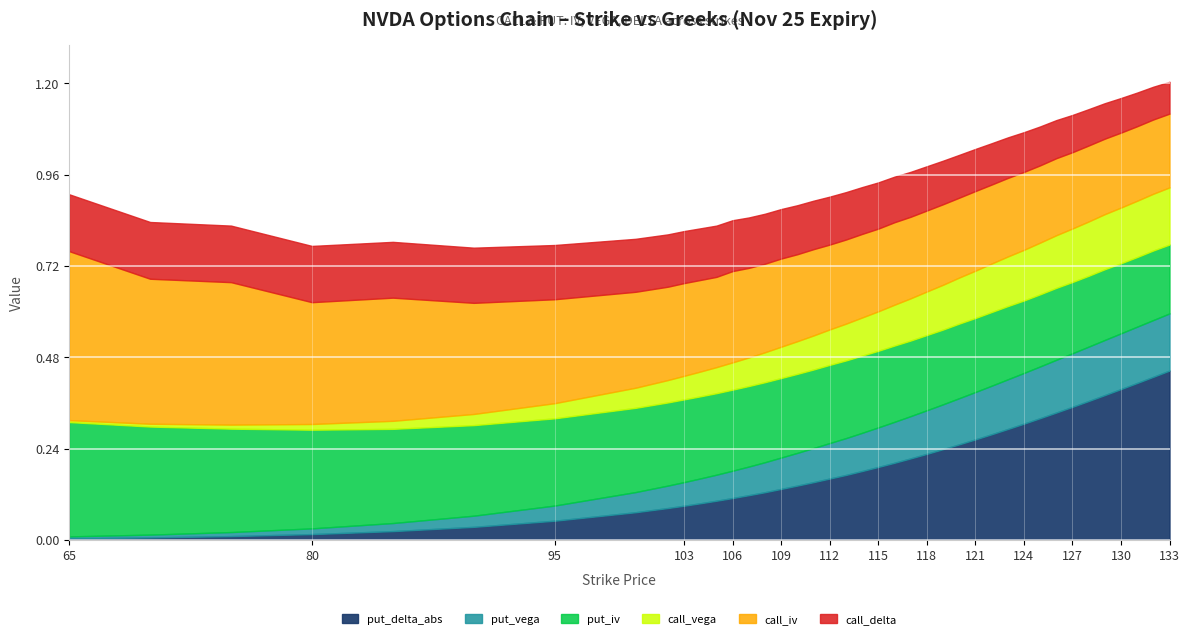

What is the sum of the put_delta_abs values at 111 and 133?

0.6